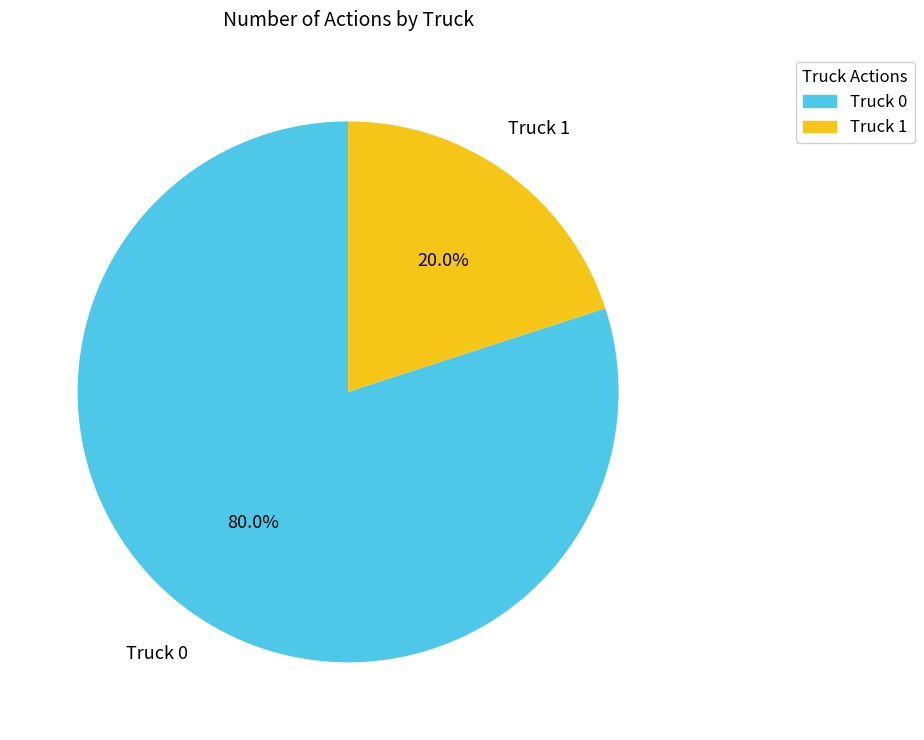

How many slices are in this pie chart?

2